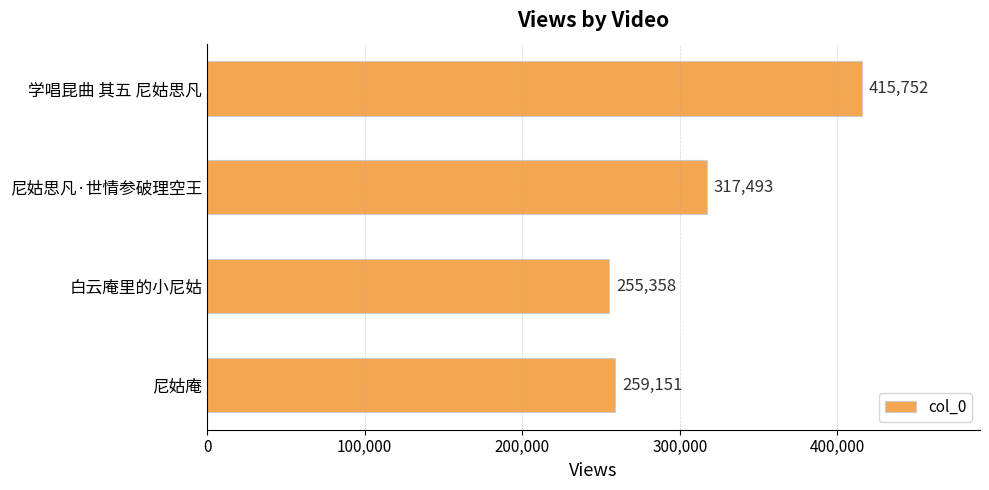

The chart shows a value of 694103 at 学唱昆曲 其五 尼姑思凡. True or false?

False